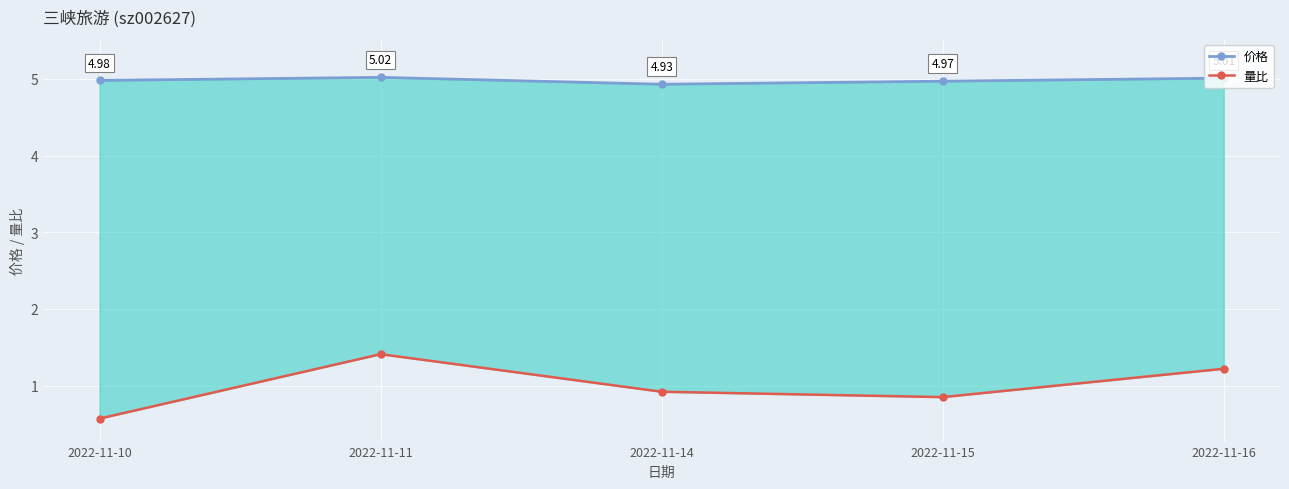

What is the sum of the 价格 values at 2022-11-14 and 2022-11-11?

9.9